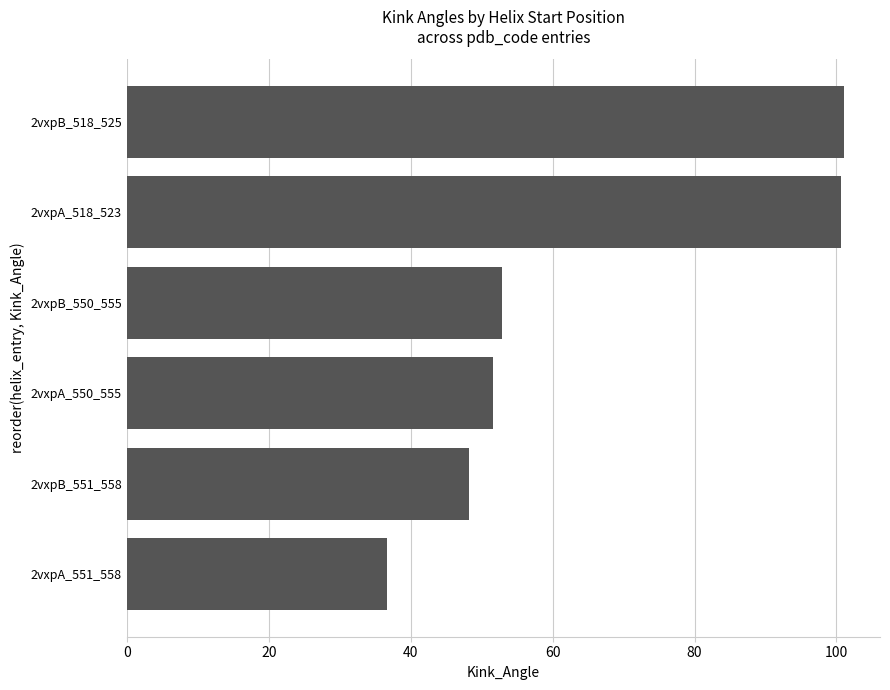

At which label is the value closest to 68?

2vxpB_550_555